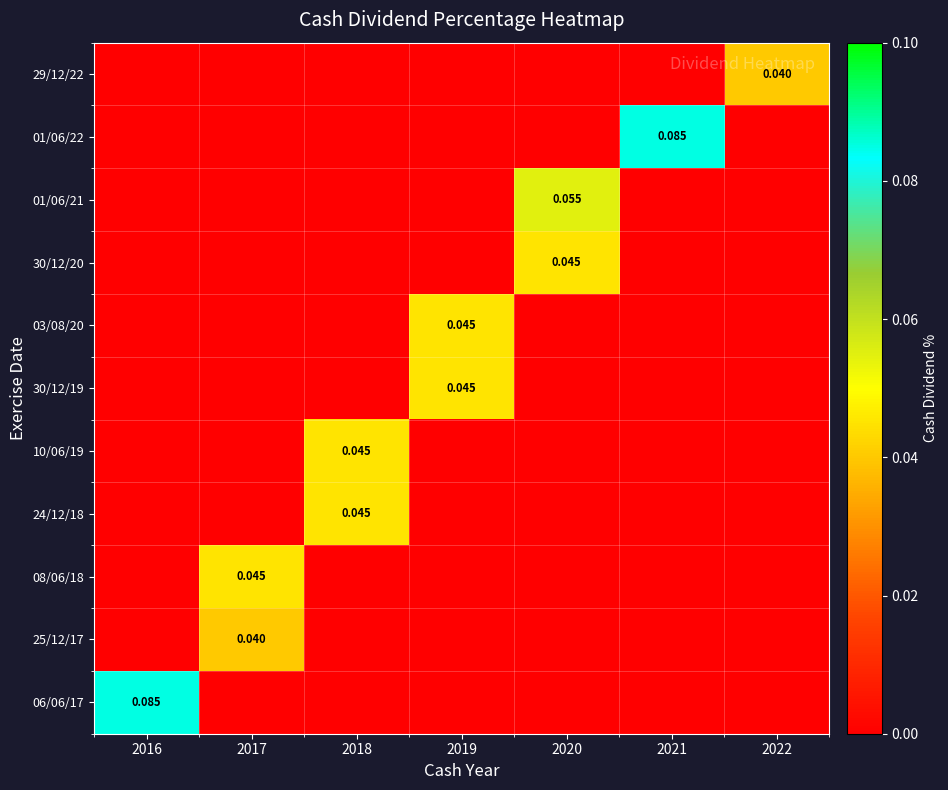

True or false: 30/12/19 has a value of 0.0 at 2016.

True